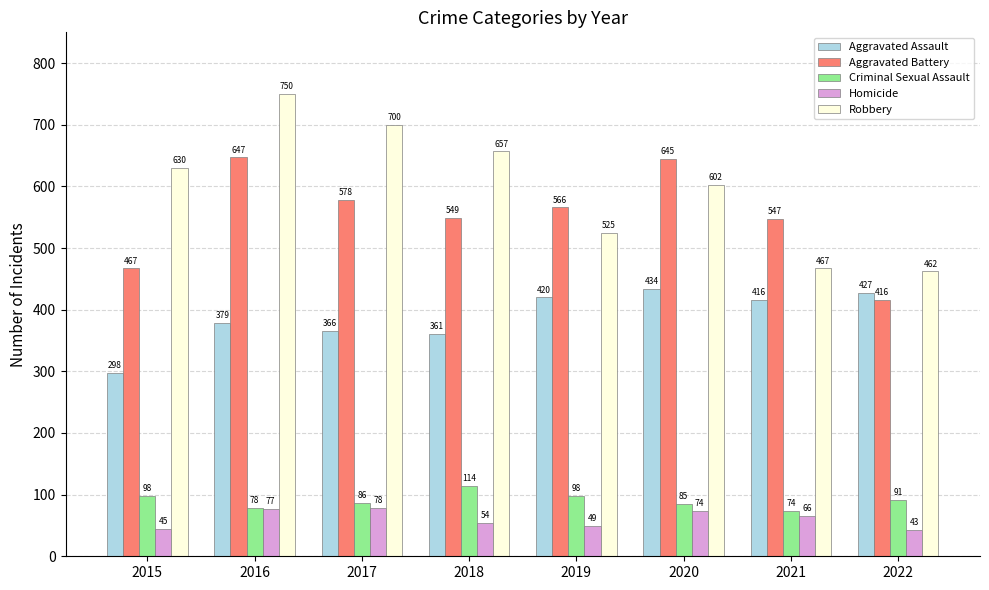

How many data points does each series have?

8